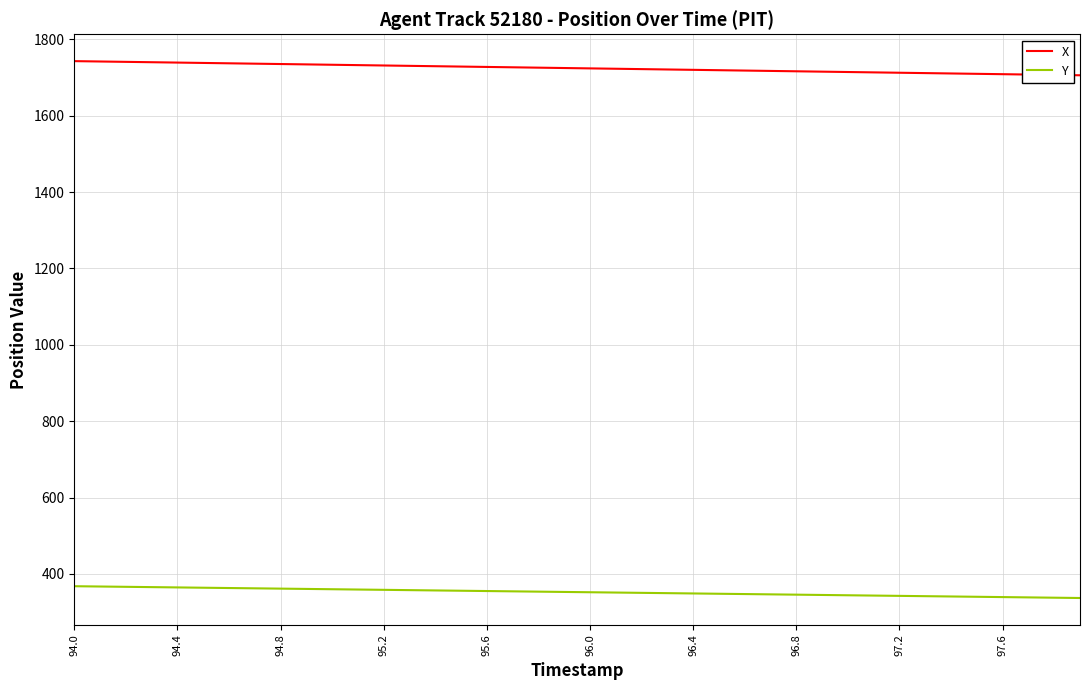

At how many categories does at least one series exceed 964?

40